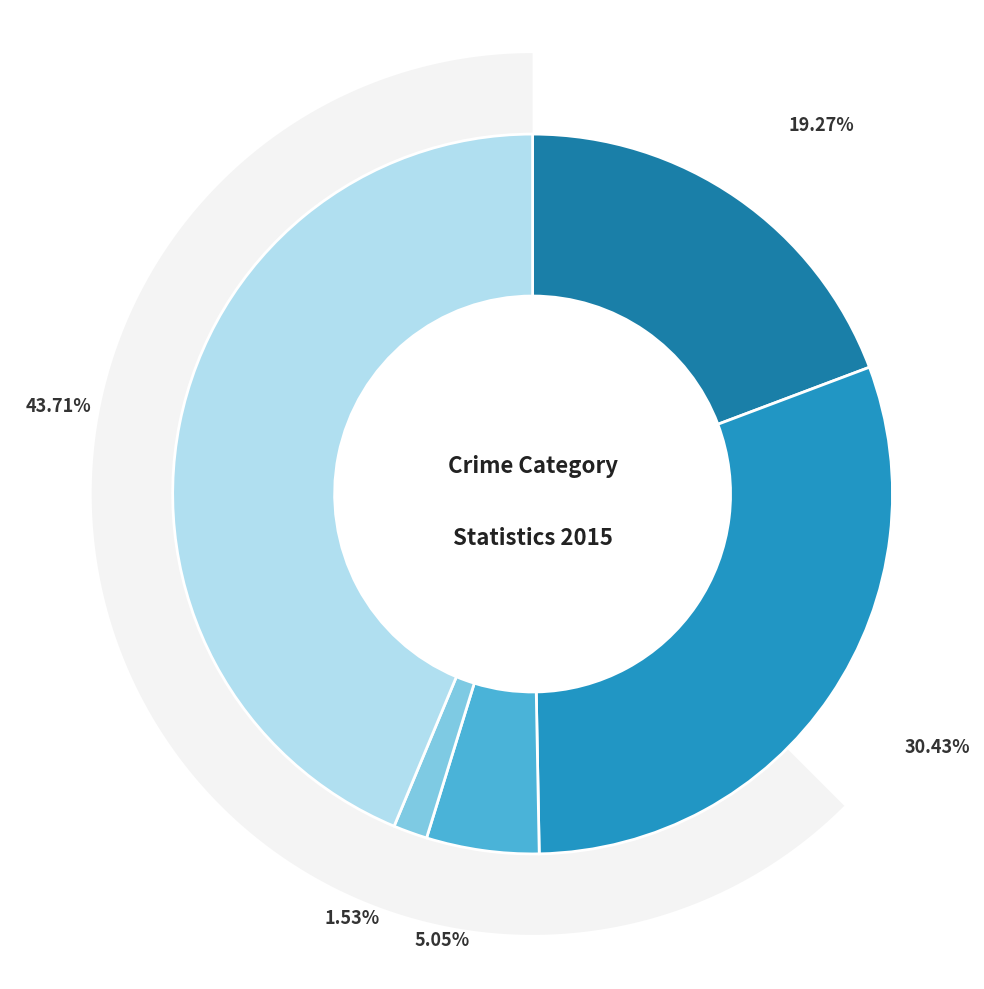

The Homicide slice represents 14% of the pie. True or false?

False